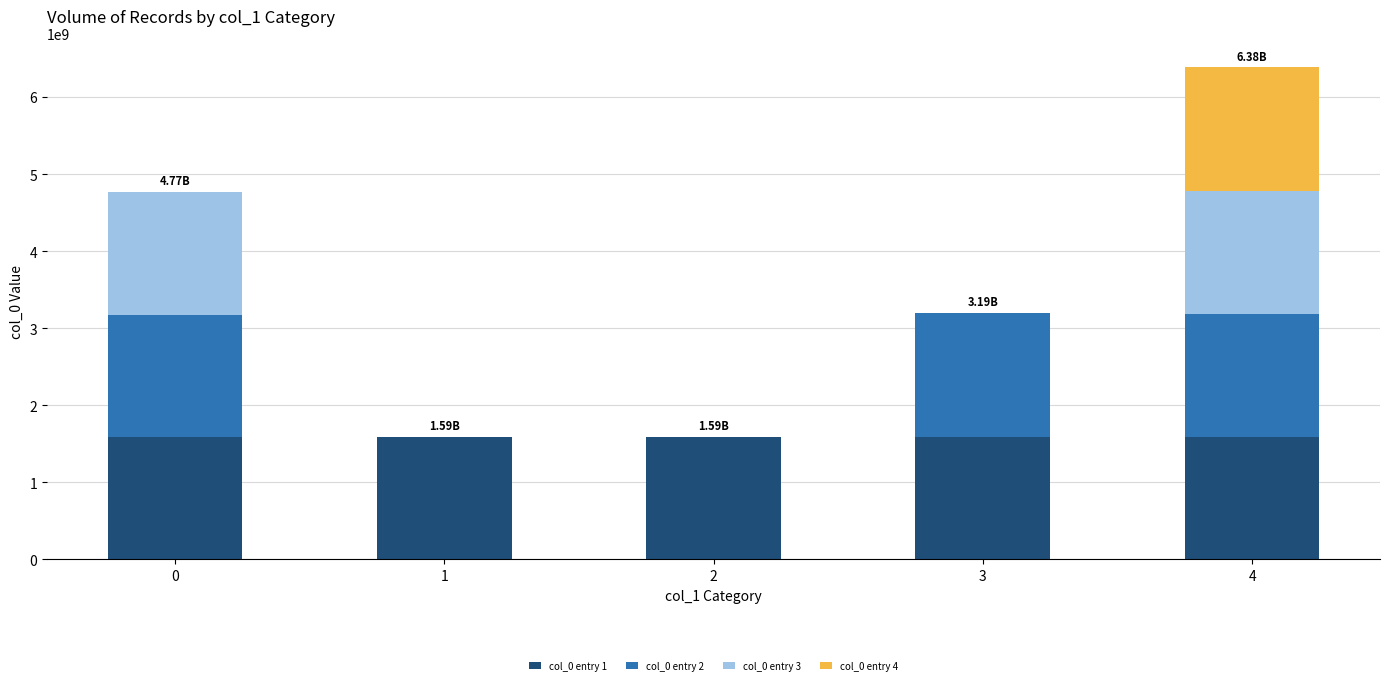

Which series has the largest total across all categories?

col_0 entry 1